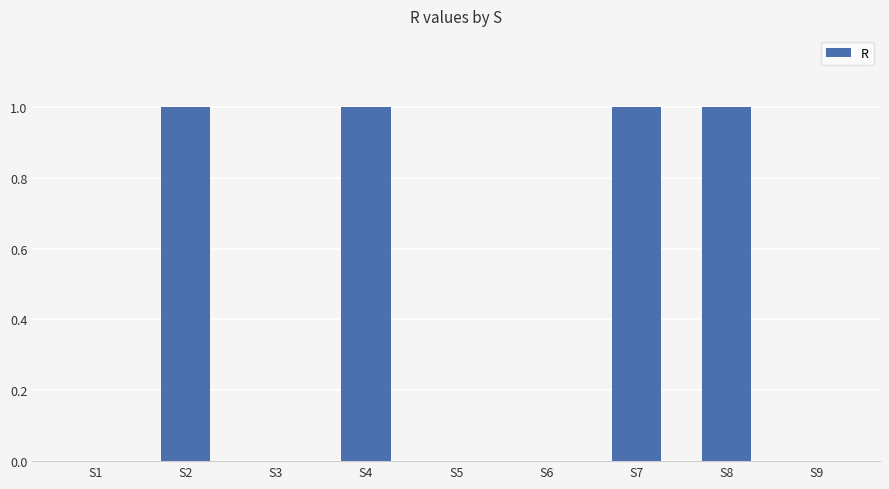

What is the sum of all values?

4